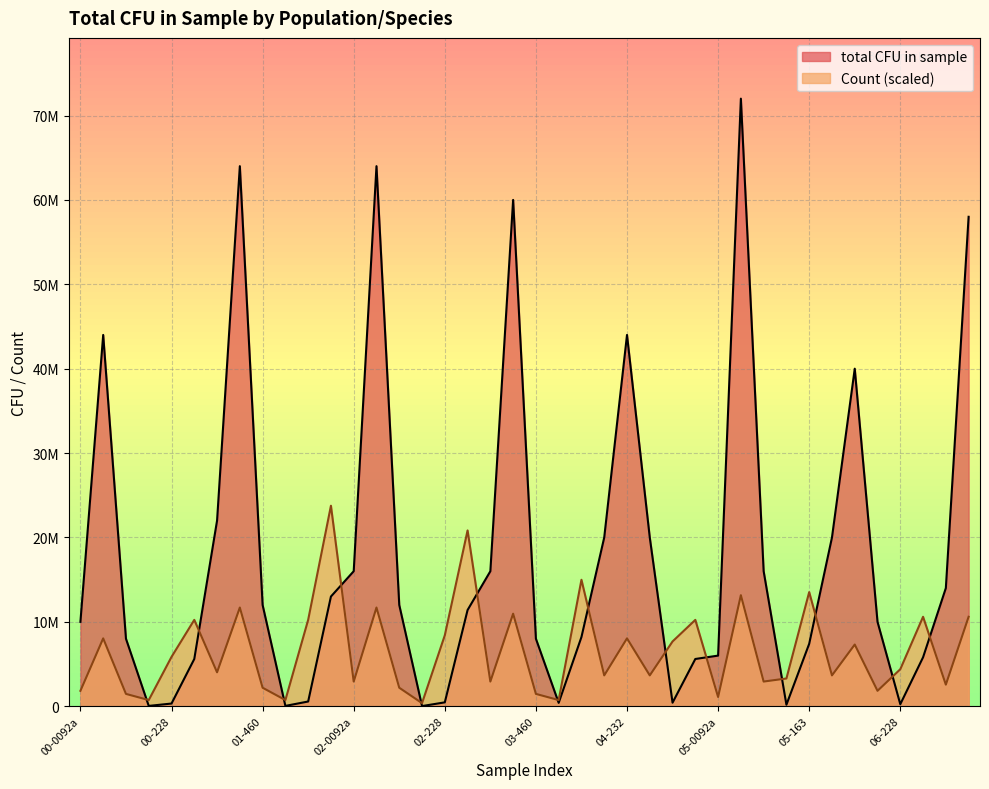

The value of total CFU in sample at 00-460 is 8000000.0. True or false?

True